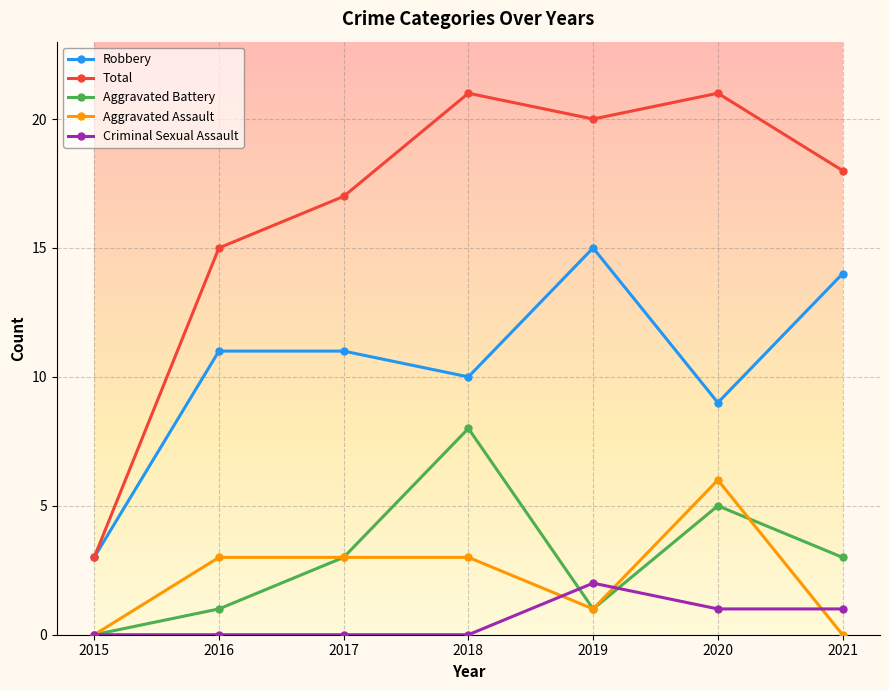

What is the total value across all series at 2019?

39